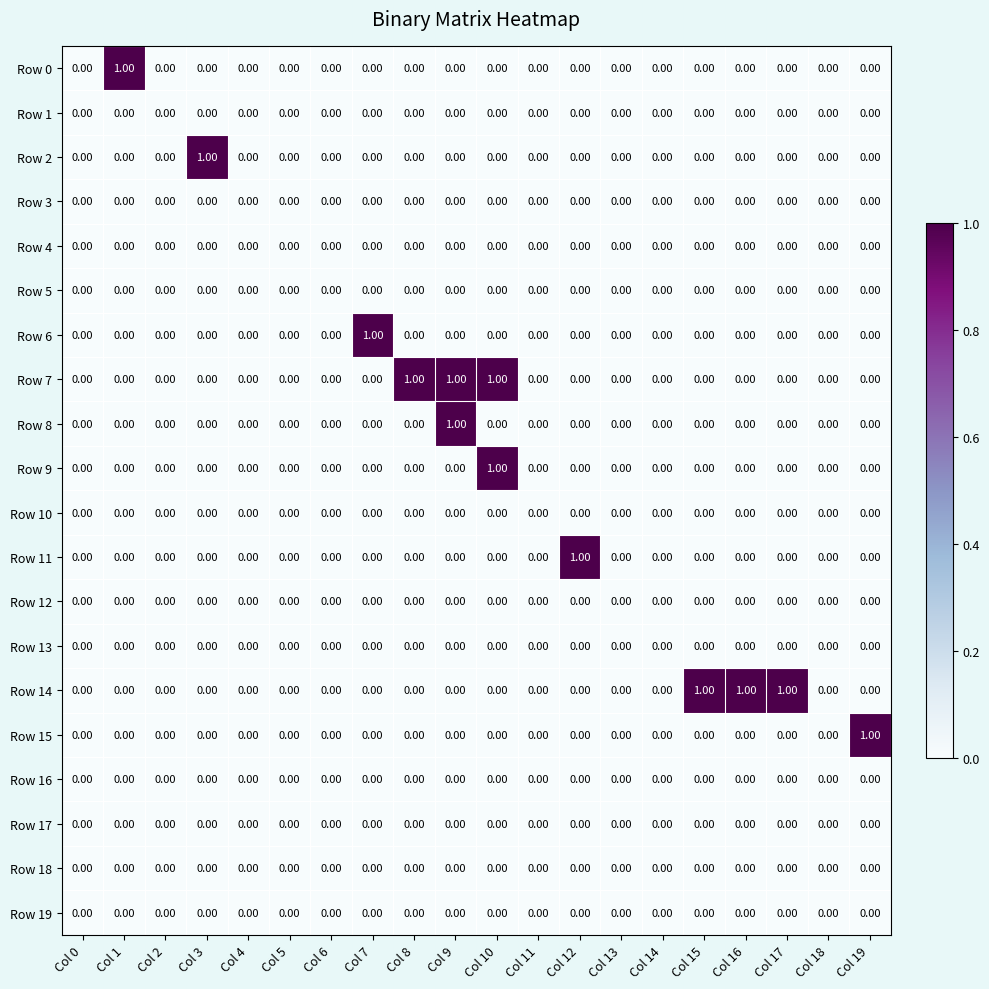

Between Col 14 and Col 17, which series saw the biggest shift?

Row 14